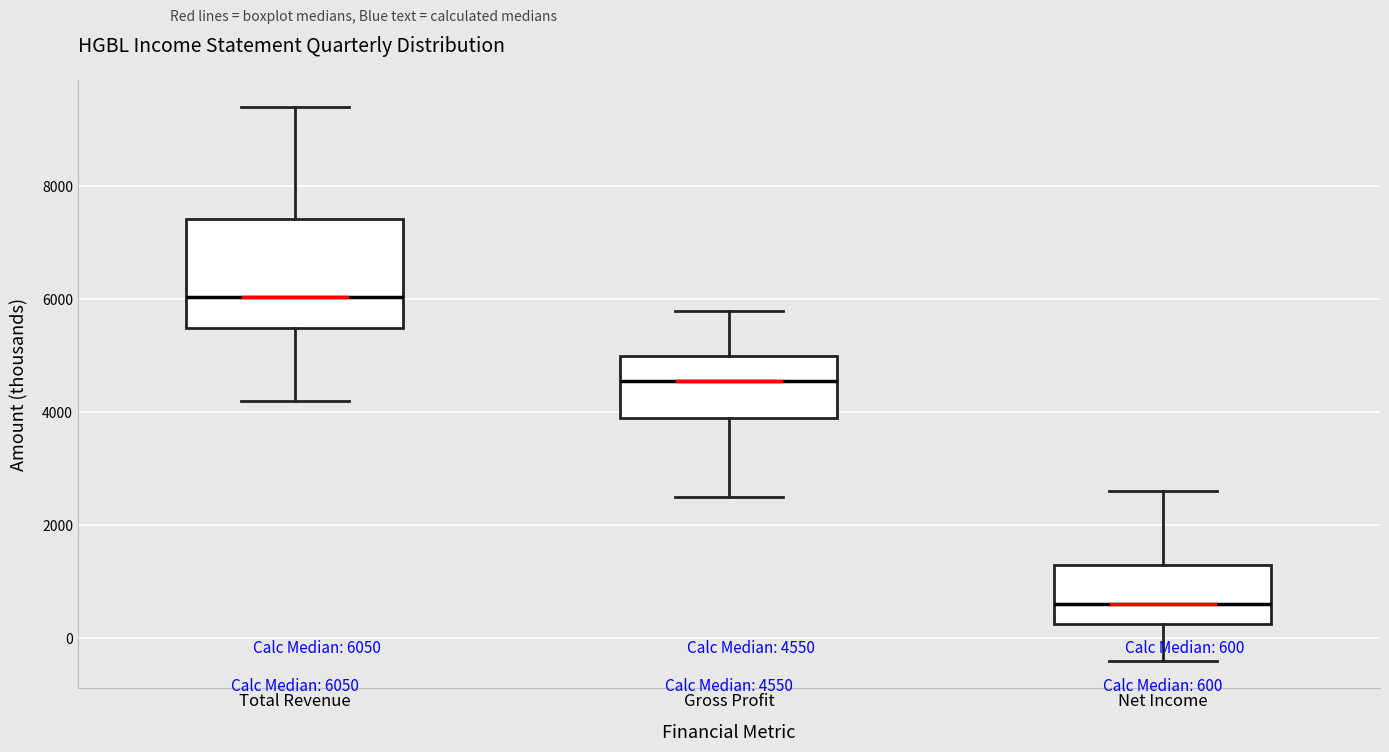

Comparing the boxes themselves (not the whiskers), which one is the tallest?

Total Revenue